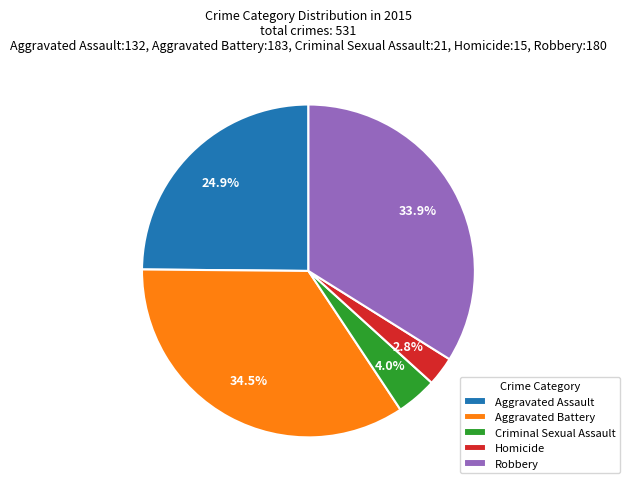

How many slices are in this pie chart?

5